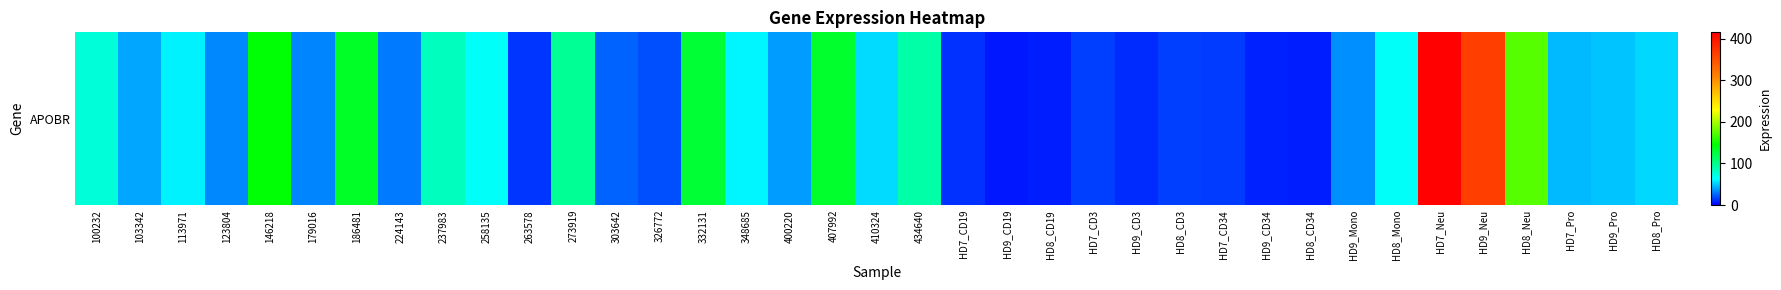

Is it true that the value at 348685 is 60.6?

True